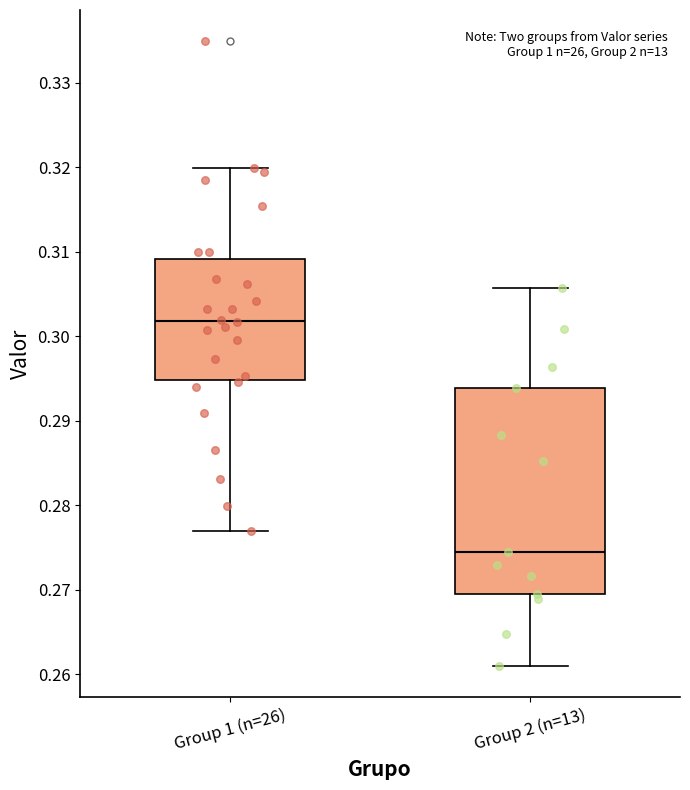

Which box is the tallest, from its lower edge to its upper edge?

Group 2 (n=13)